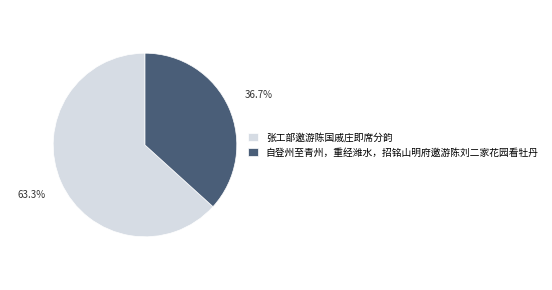

What percentage do 自登州至青州，重经潍水，招铭山明府邀游陈刘二家花园看牡丹 and 张工部邀游陈国戚庄即席分韵 together represent?

100.0%